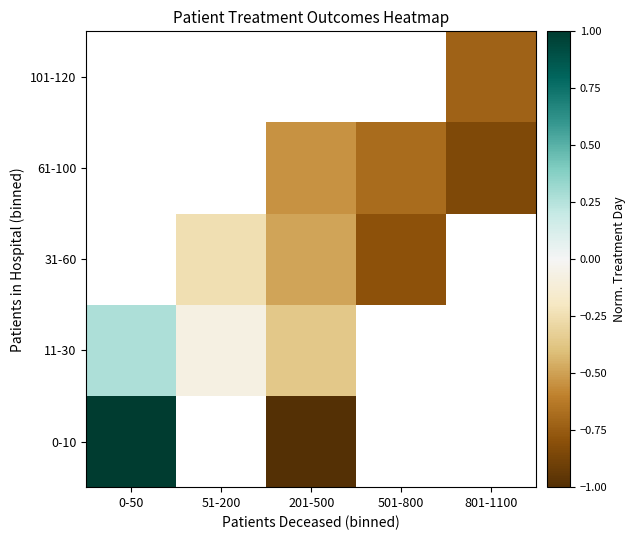

Which category has the lowest value across all series?

201-500